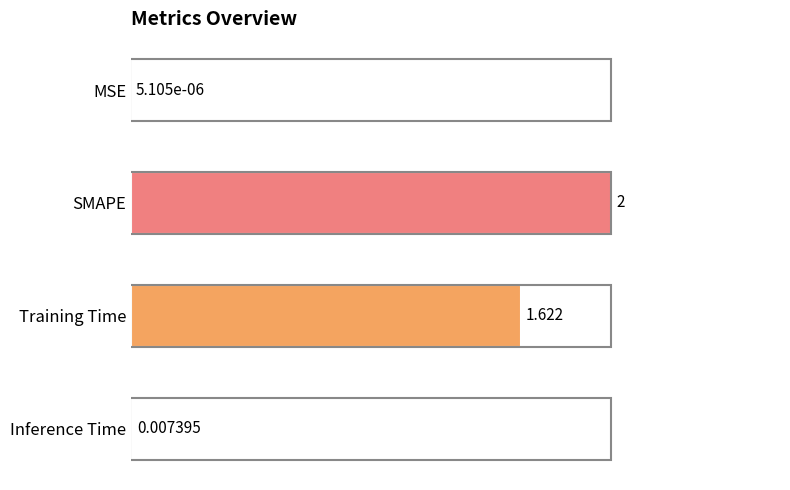

Count the number of data series in this chart.

1